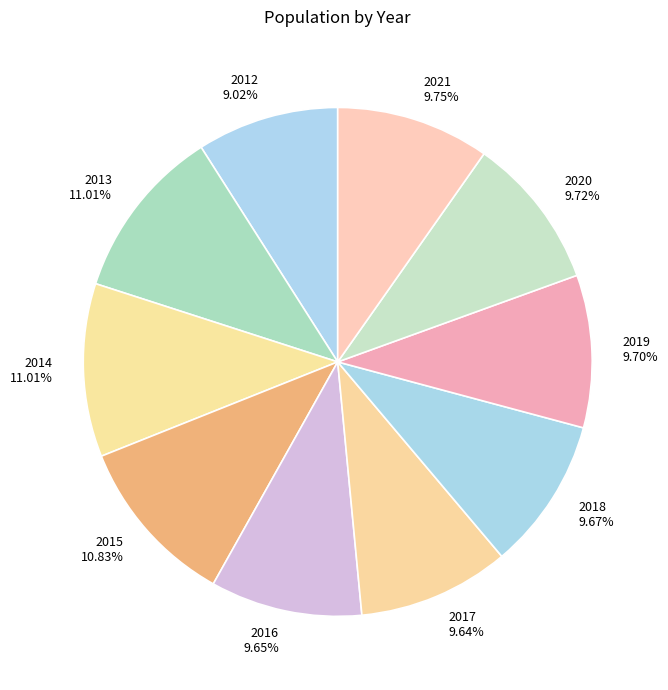

What percentage is the 2018 slice, to the nearest percent?

10%